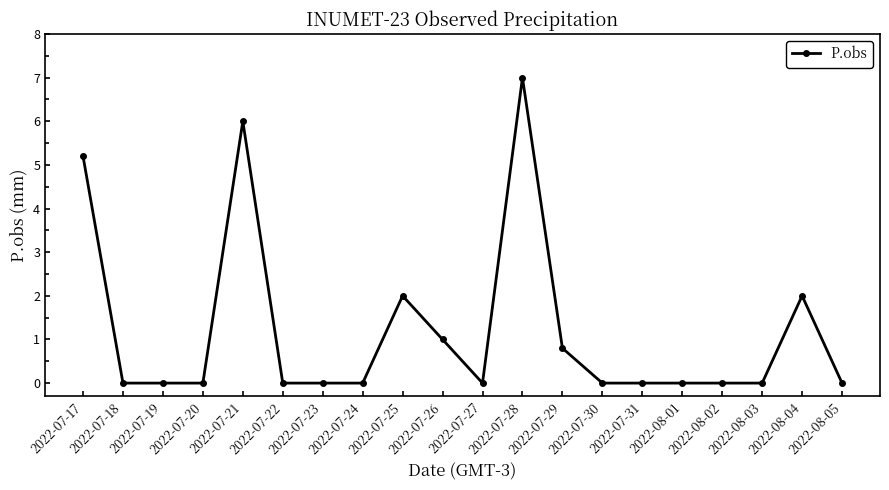

Reading right to left, transcribe all the data shown in this chart.

2022-08-05=0.0	2022-08-04=2.0	2022-08-03=0.0	2022-08-02=0.0	2022-08-01=0.0	2022-07-31=0.0	2022-07-30=0.0	2022-07-29=0.8	2022-07-28=7.0	2022-07-27=0.0	2022-07-26=1.0	2022-07-25=2.0	2022-07-24=0.0	2022-07-23=0.0	2022-07-22=0.0	2022-07-21=6.0	2022-07-20=0.0	2022-07-19=0.0	2022-07-18=0.0	2022-07-17=5.2